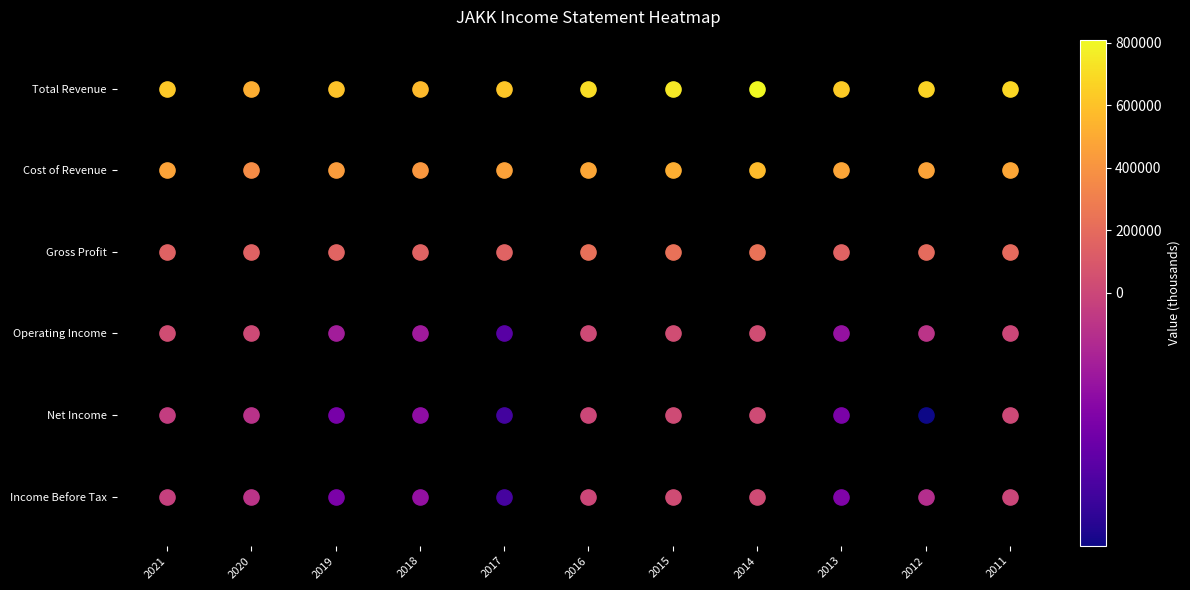

Reading left to right, list all the values displayed in this chart.

Total Revenue: 621100	515900	598600	567800	613100	706600	745700	810100	632900	666800	677800
Cost of Revenue: 472300	366100	439300	412100	457400	483600	517200	574300	477100	468800	483800
Gross Profit: 148900	149800	159300	155700	155700	223000	228600	235800	155800	197900	194000
Operating Income: 37600	12900	-31000	-32600	-72100	17100	36200	37300	-38500	-13200	1300
Net Income: -7300	-15500	-56000	-42400	-83100	1200	23300	21500	-53900	-104800	8500
Income Before Tax: -5700	-13400	-53500	-39500	-81400	5400	26600	25200	-51300	-18600	-500